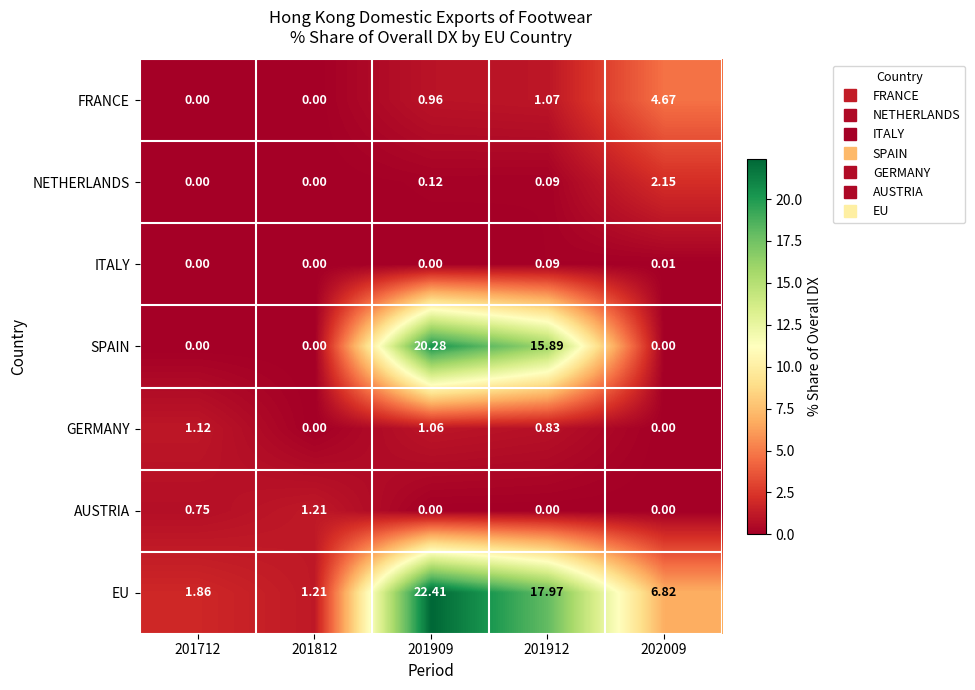

Between 201909 and 201912, which series saw the biggest shift?

EU